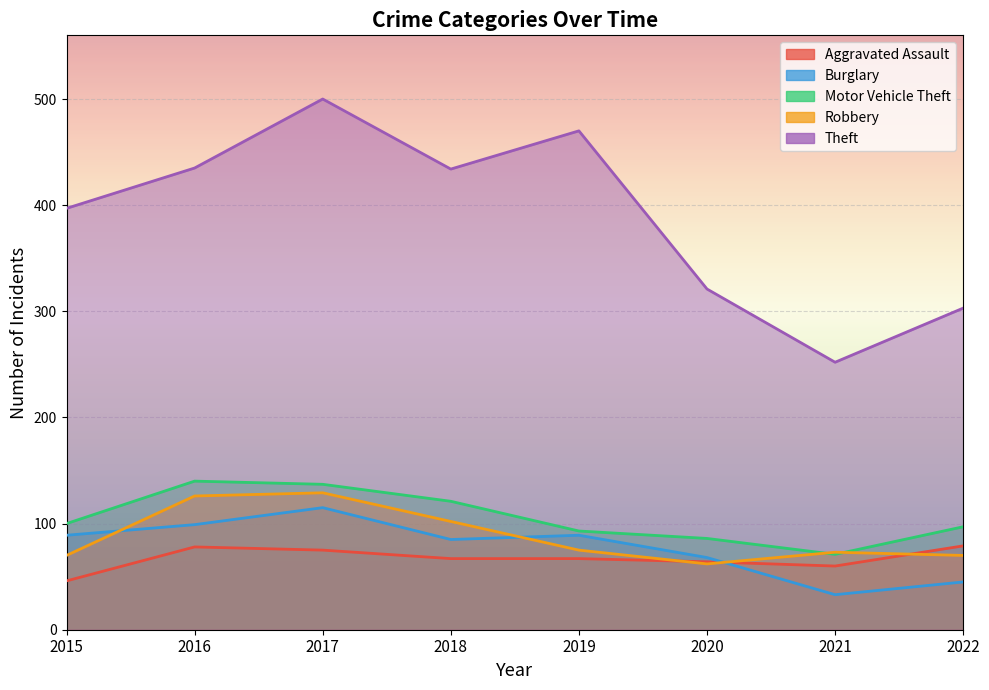

At which category does the chart reach its peak across all series?

2017